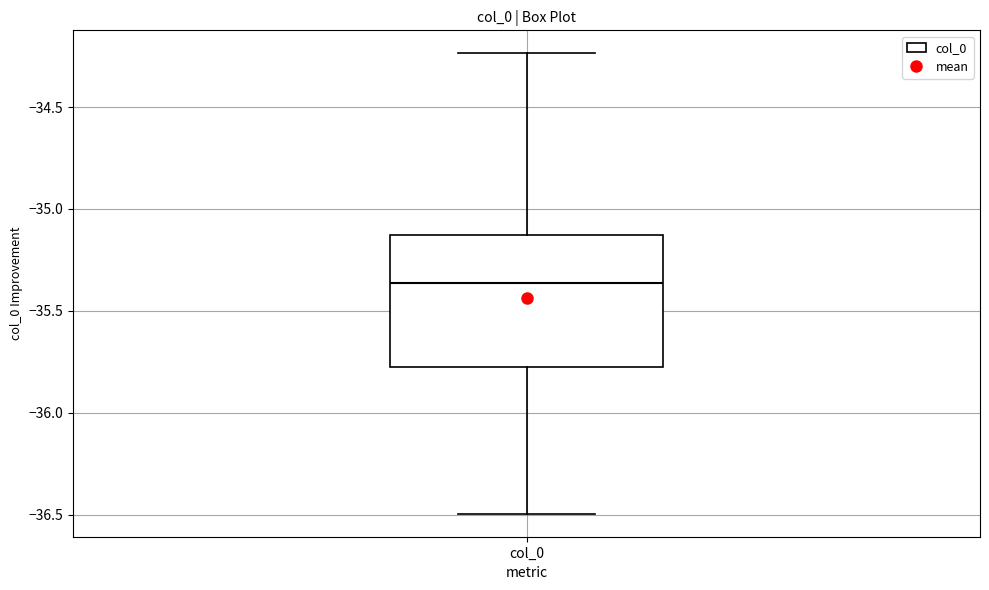

Read this box plot against the y-axis: the position of the median line, the range covered by the box, and the ends of both whiskers. The values are not printed on the chart, so give them approximately, as read against the axis.

median -35.35, box -35.80 to -35.15, whiskers -36.50 to -34.25